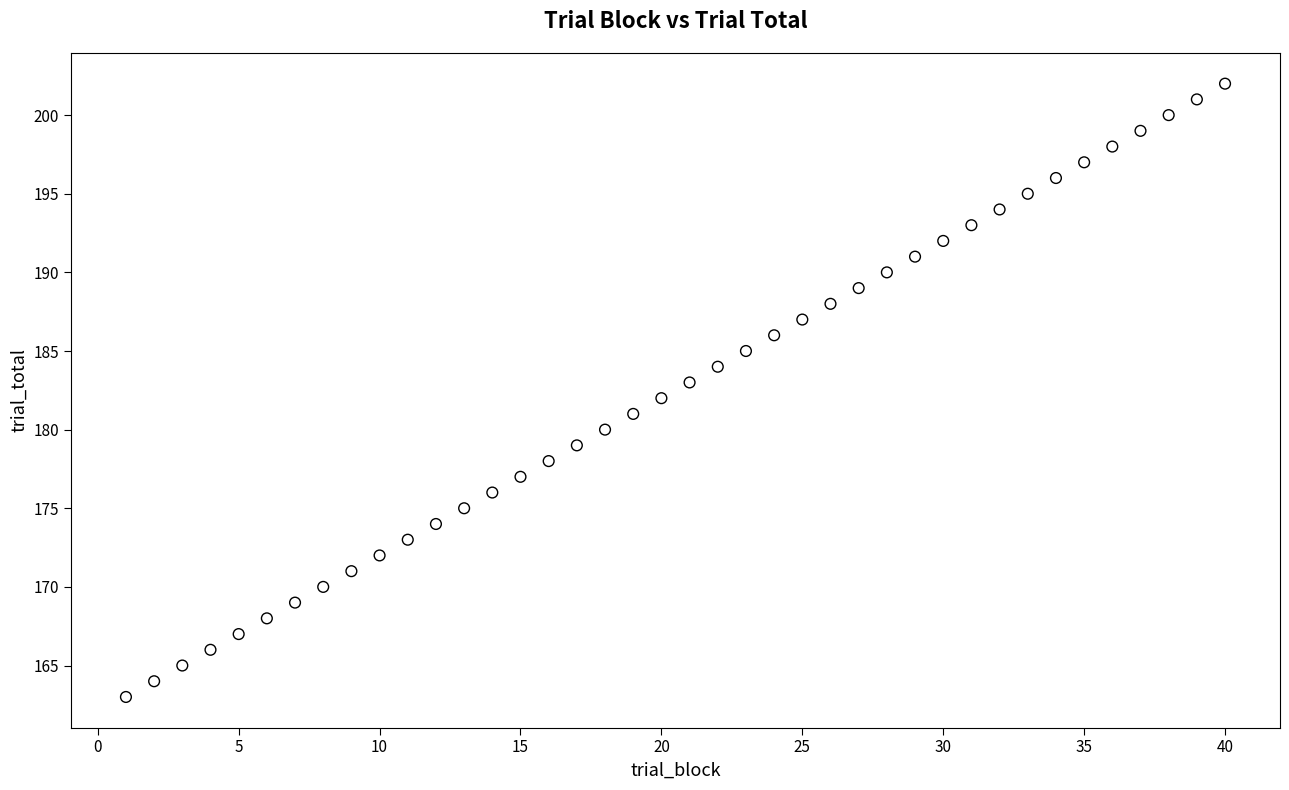

What is the range of Y values (max minus min)?

39